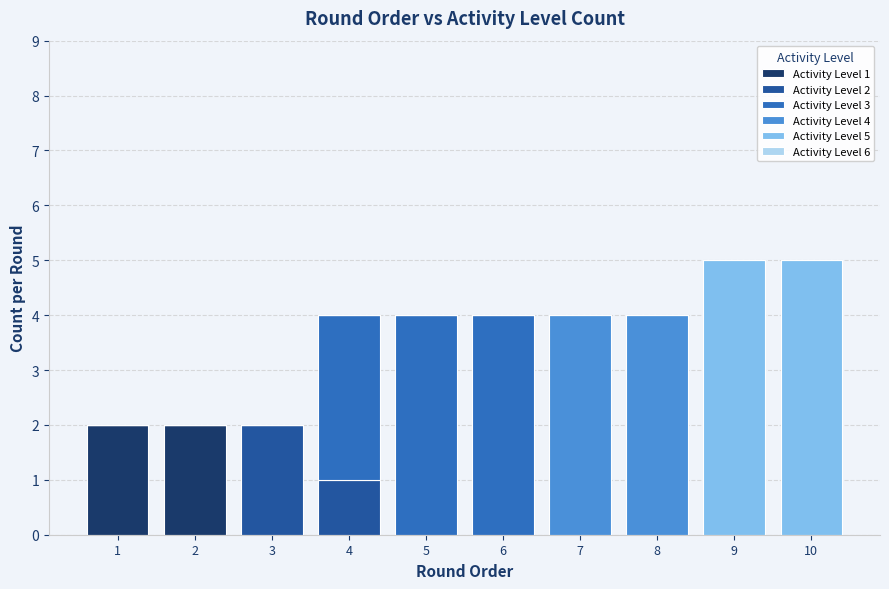

How many data points does each series have?

10